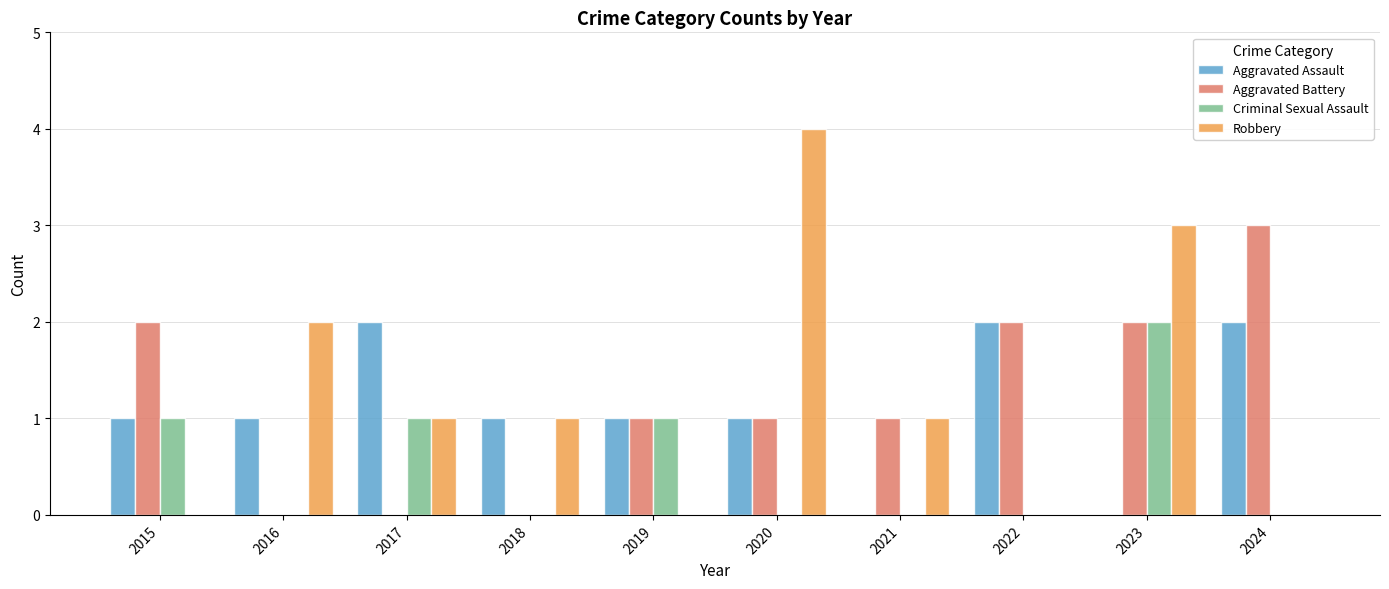

What is the total value across all series at 2022?

4